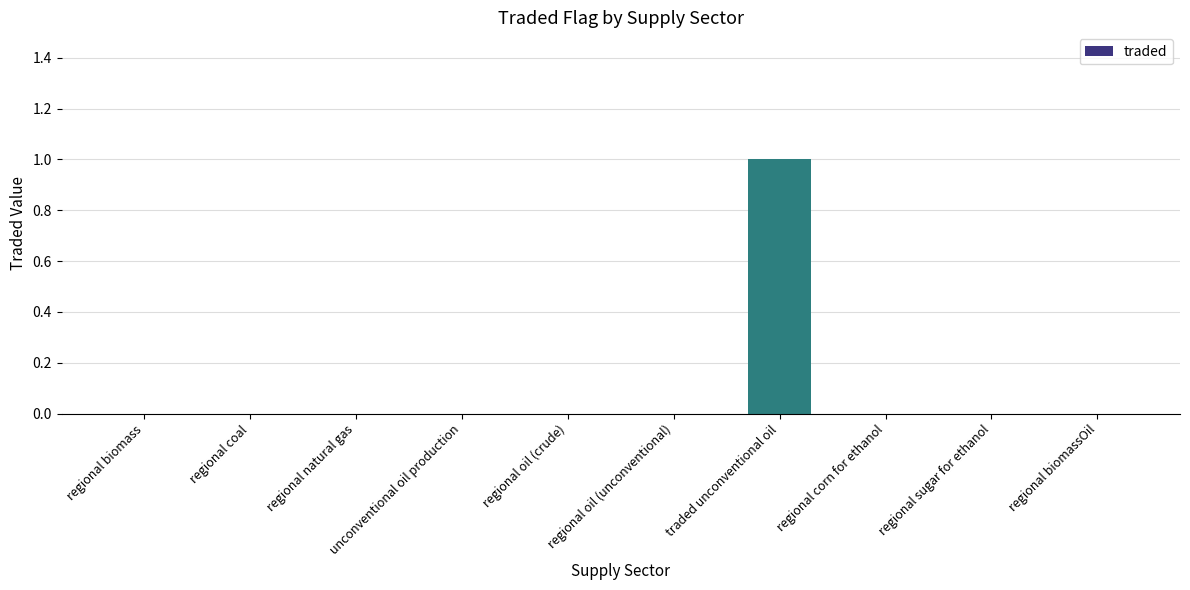

How many values are between 0 and 1?

10